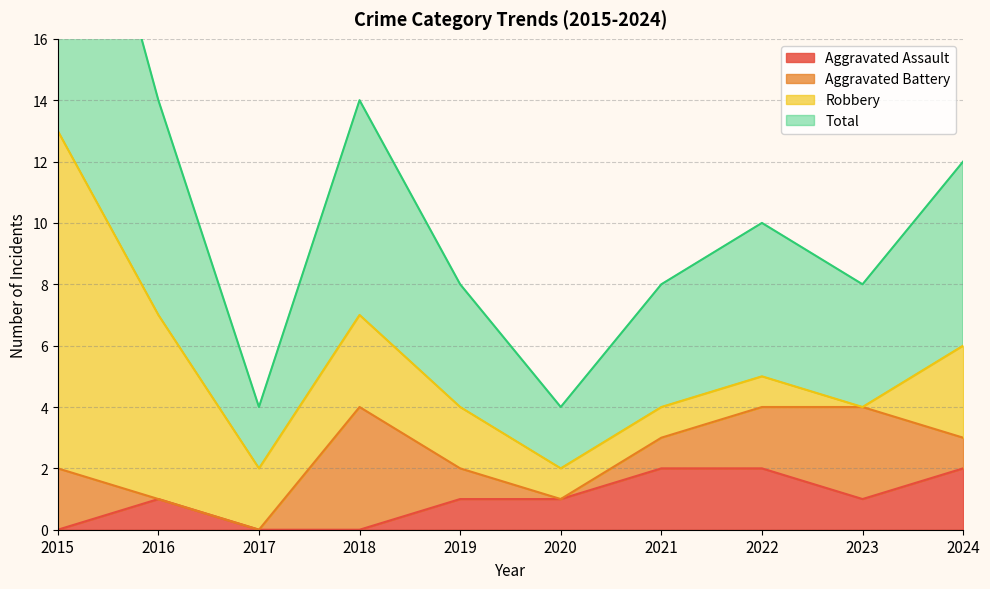

True or false: Aggravated Assault and Total cross at least once.

False